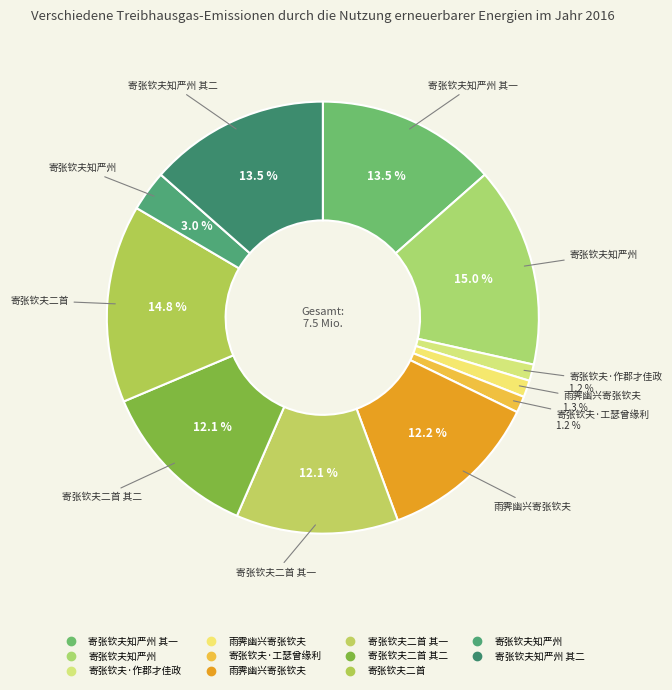

How many segments does this pie chart have?

11